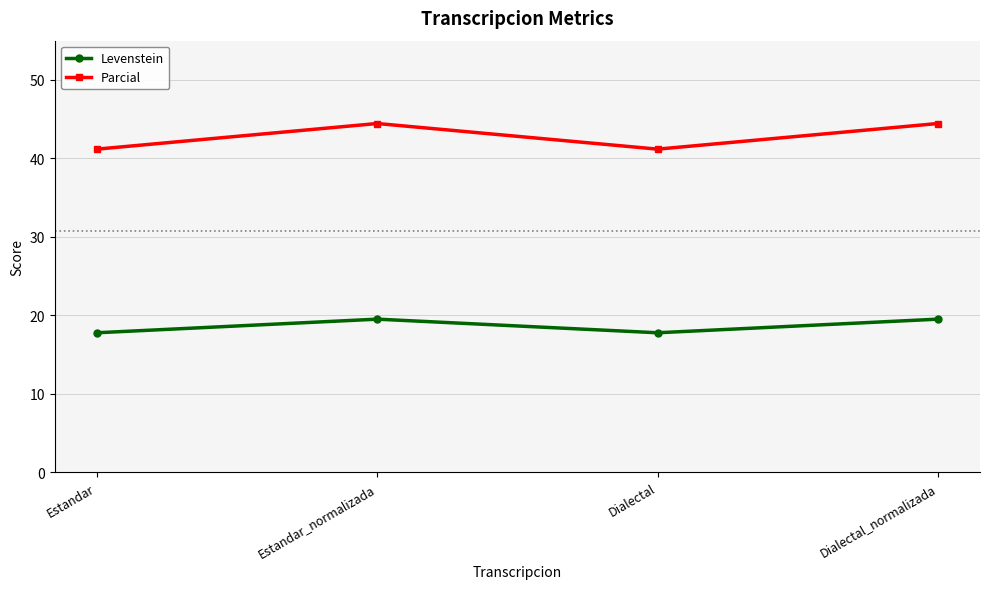

How many values in the Levenstein series exceed 19?

2